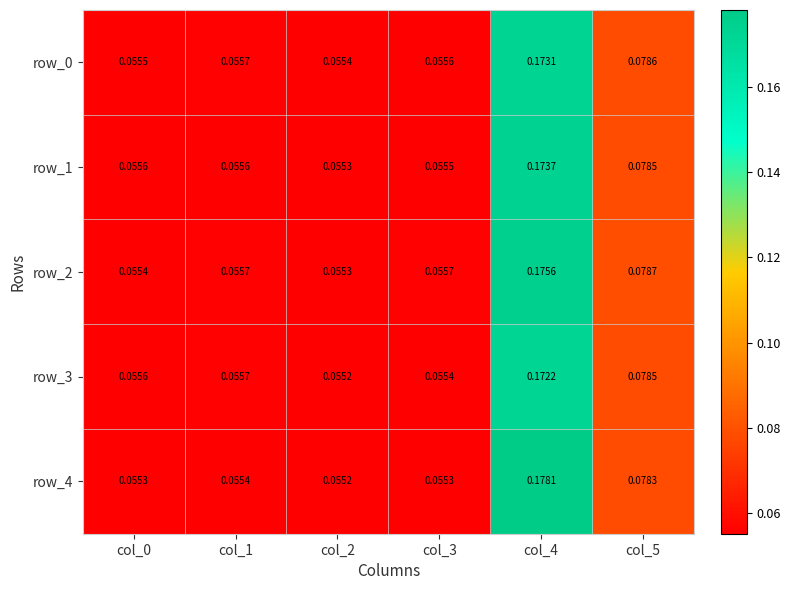

Is the value of row_0 at col_1 greater than the value of row_1 at col_4?

No